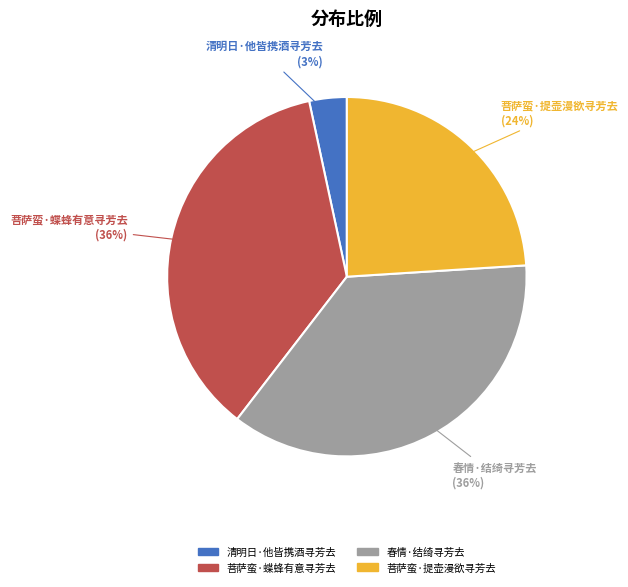

Do 春情·结绮寻芳去 and 菩萨蛮·提壶漫欲寻芳去 together represent more than half of the pie?

Yes